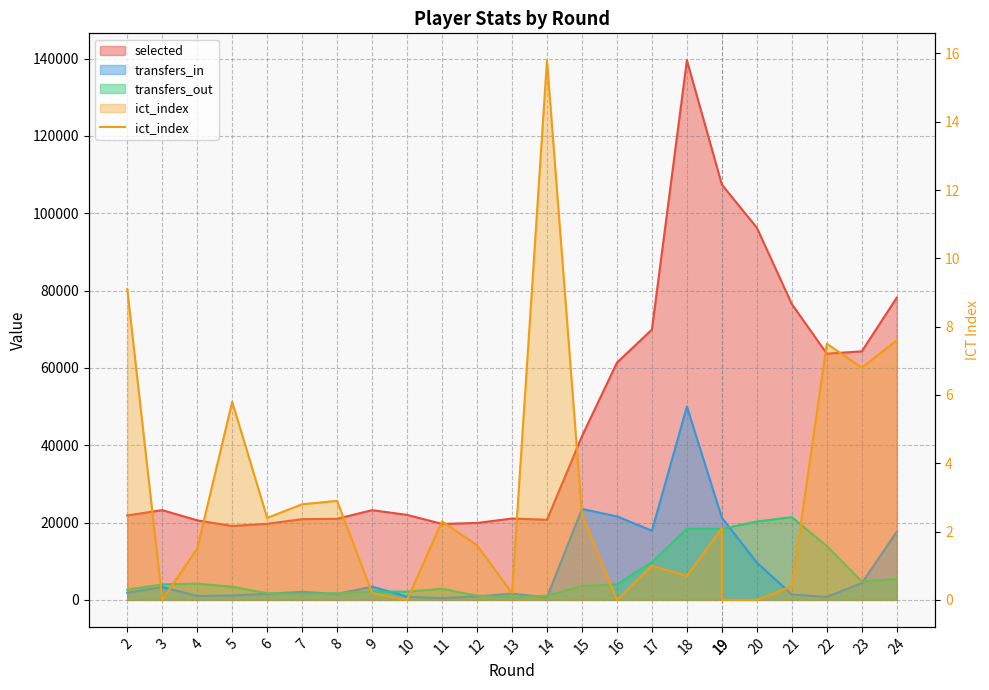

Where is the first local minimum?

3